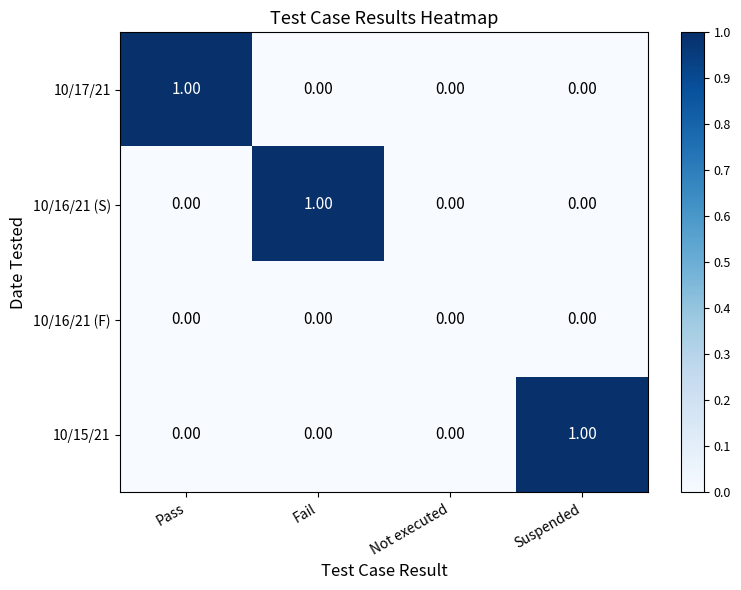

How many categories are shown in the chart?

4